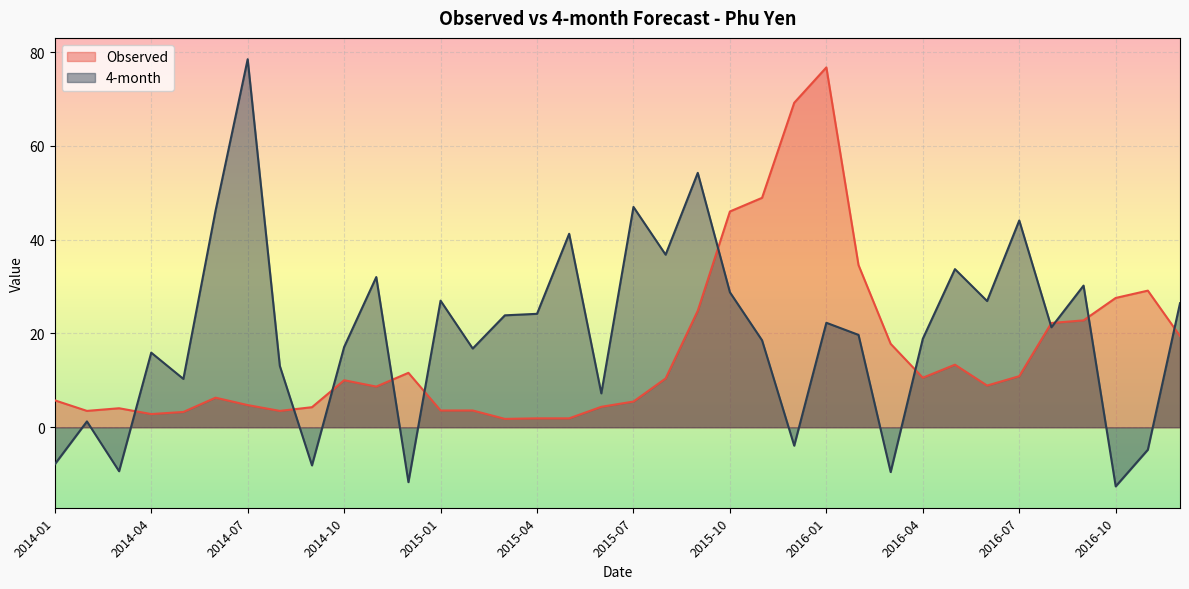

Reading right to left, what are all the values shown in this chart?

Observed: 19.5	29.1	27.6	22.8	22.2	10.9	8.9	13.3	10.6	17.8	34.6	76.7	69.2	48.9	46.0	24.8	10.4	5.5	4.4	1.9	1.9	1.8	3.6	3.6	11.6	8.7	10.0	4.3	3.5	4.7	6.3	3.3	2.8	4.1	3.5	5.7
4-month: 26.4	-4.8	-12.6	30.2	21.3	44.1	26.9	33.7	18.9	-9.5	19.7	22.3	-3.9	18.5	28.8	54.2	36.8	47.0	7.2	41.3	24.2	23.9	16.8	27.0	-11.7	32.0	17.1	-8.1	13.1	78.5	46.2	10.3	15.9	-9.4	1.2	-7.9